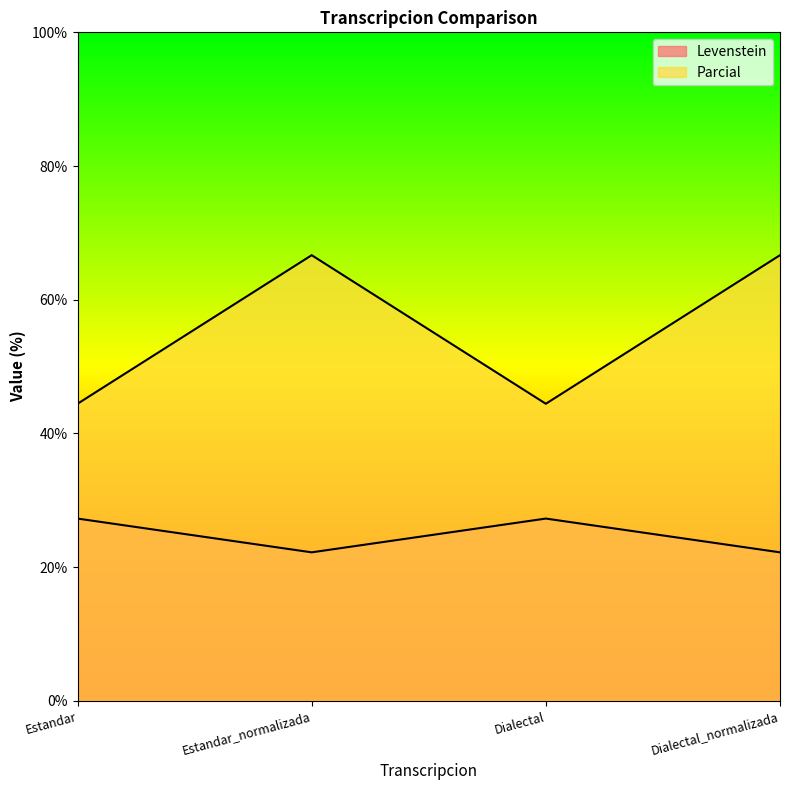

True or false: Parcial and Levenstein intersect in this chart.

False